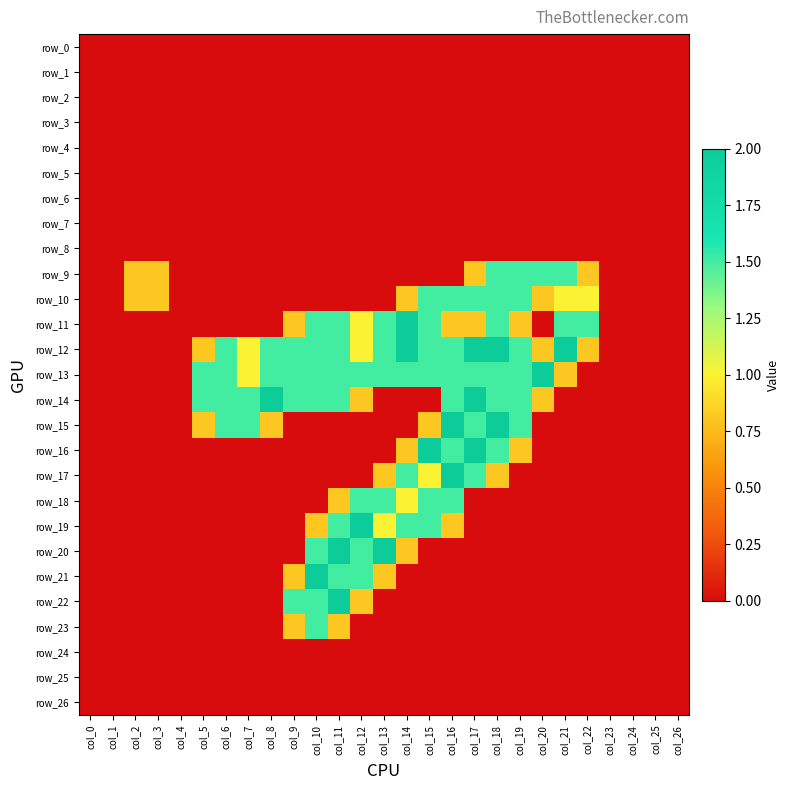

What is the highest value of the row_17 series?

2.0